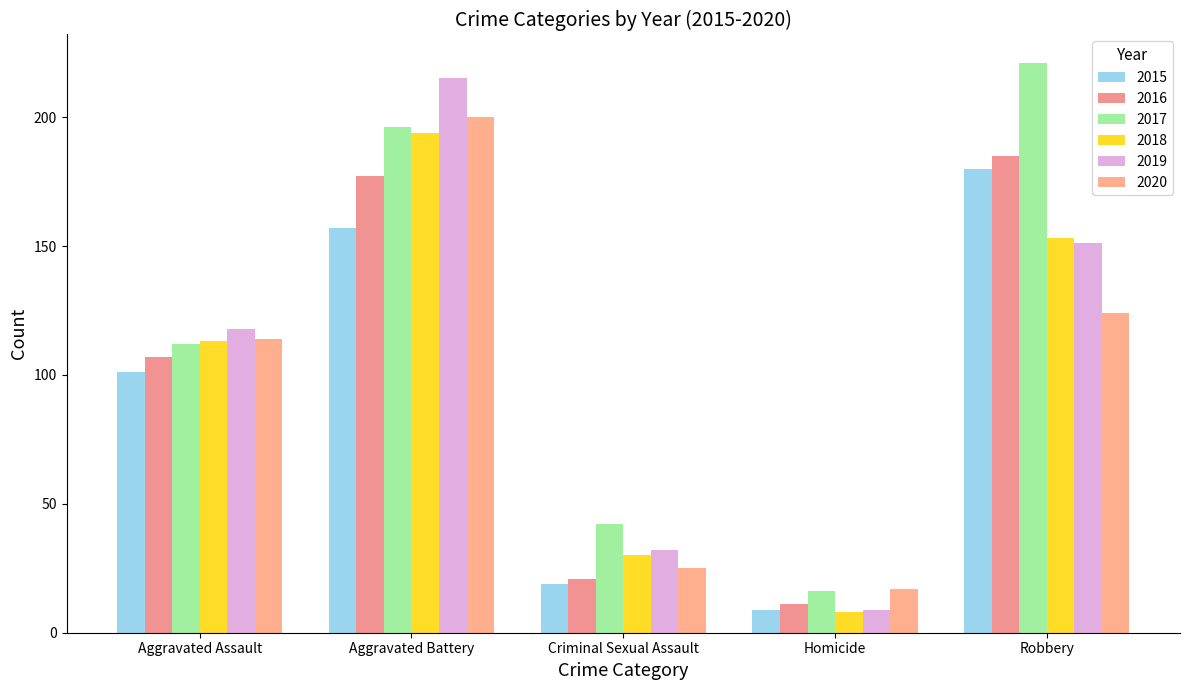

At which label does 2017 reach its peak?

Robbery